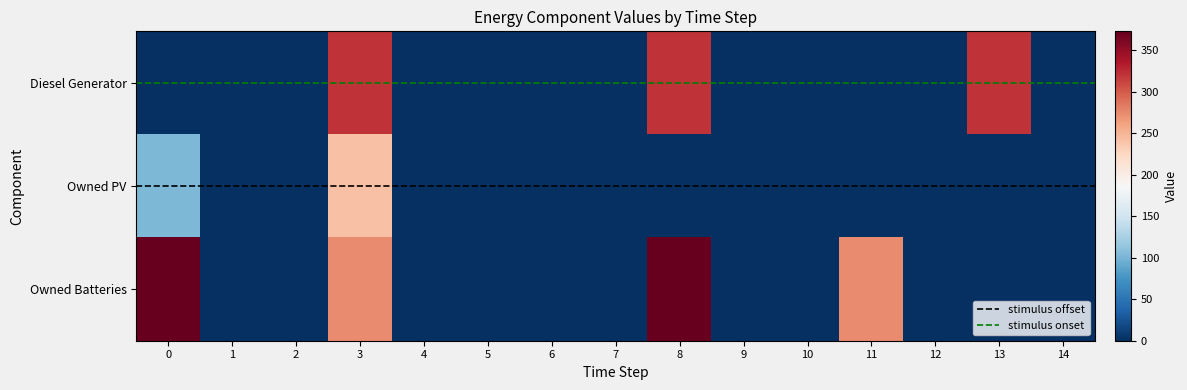

Which has a higher value, 5 or 12?

5